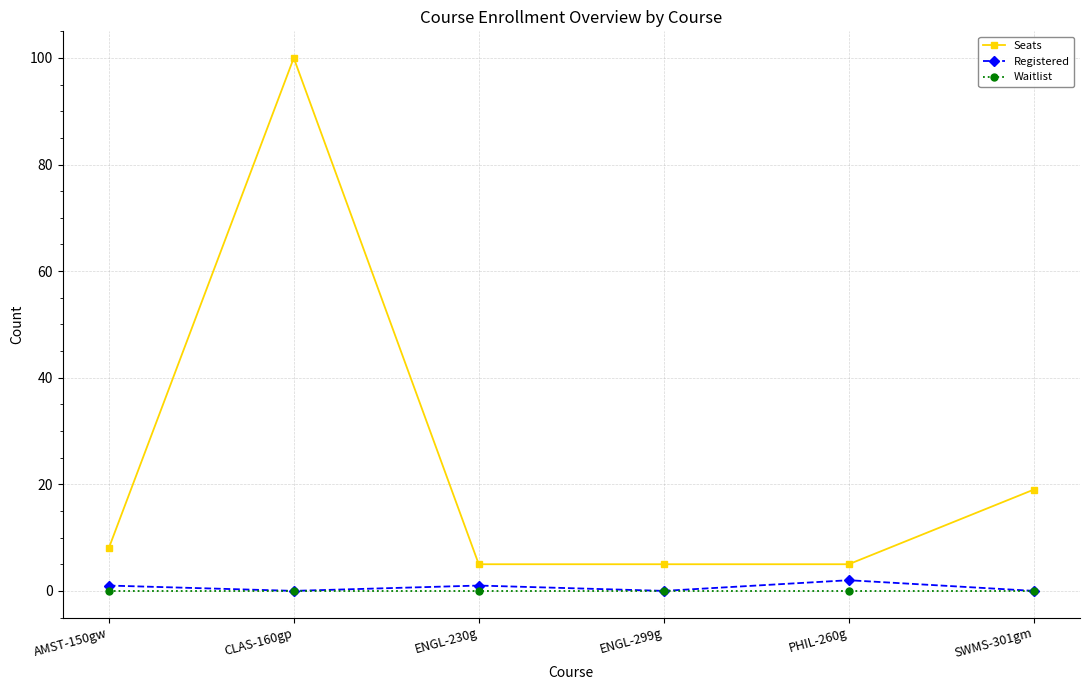

True or false: Registered has a value of 0 at SWMS-301gm.

True